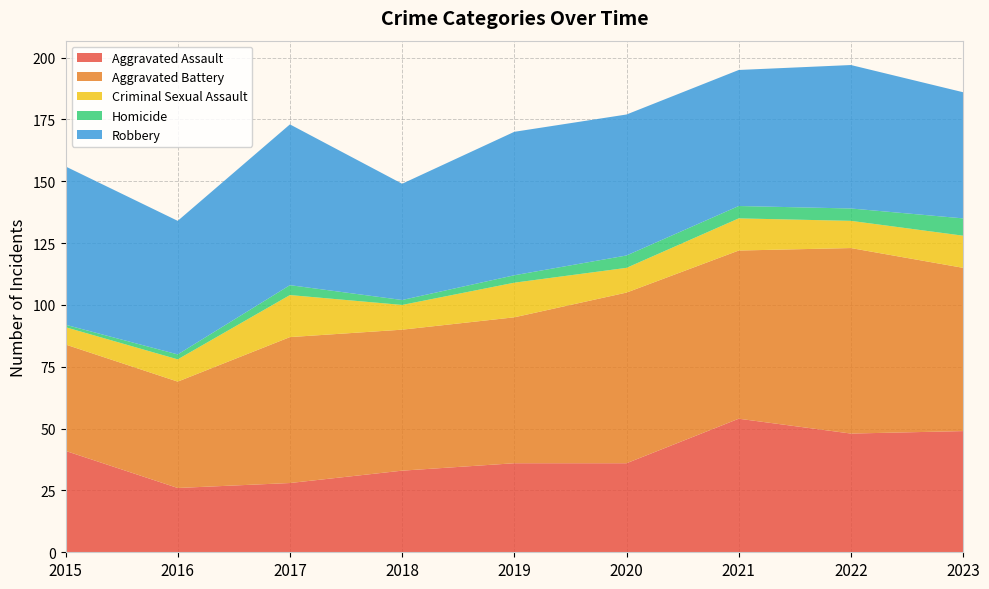

Reading left to right, extract all data points from this chart.

Aggravated Assault: 41	26	28	33	36	36	54	48	49
Aggravated Battery: 43	43	59	57	59	69	68	75	66
Criminal Sexual Assault: 7	9	17	10	14	10	13	11	13
Homicide: 1	2	4	2	3	5	5	5	7
Robbery: 64	54	65	47	58	57	55	58	51